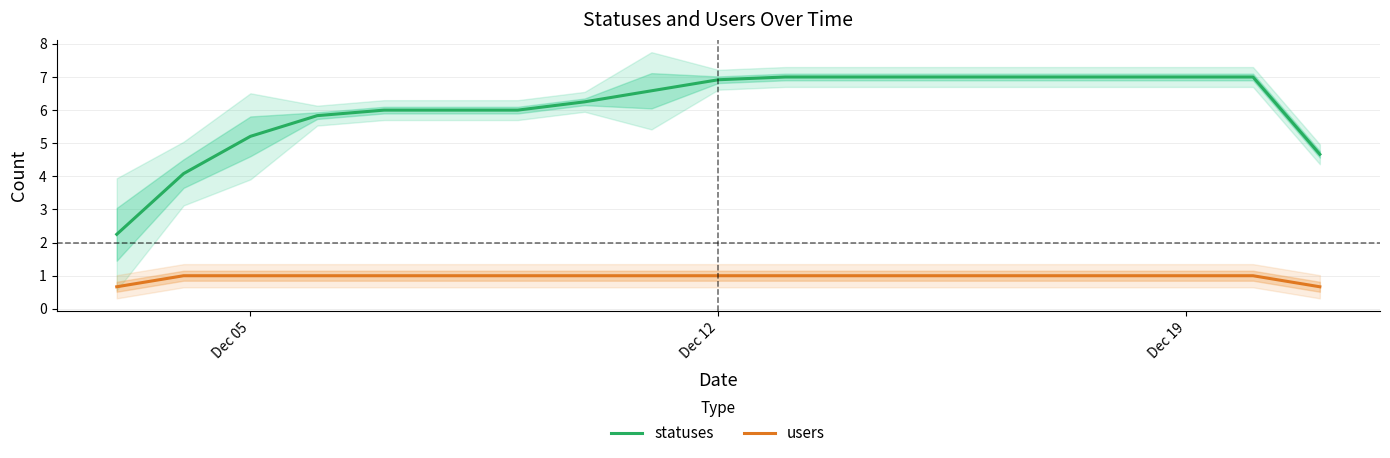

True or false: statuses and users cross at least once.

False